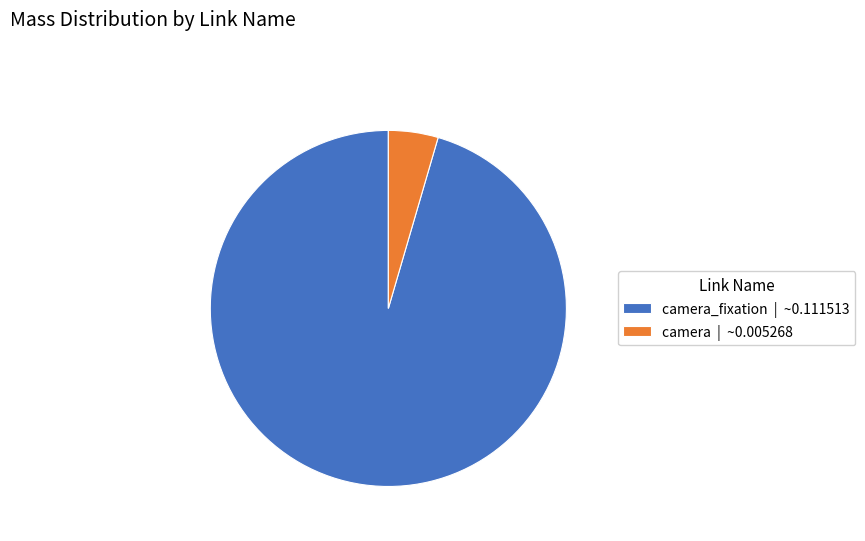

Which category accounts for the majority?

camera_fixation | ~0.111513